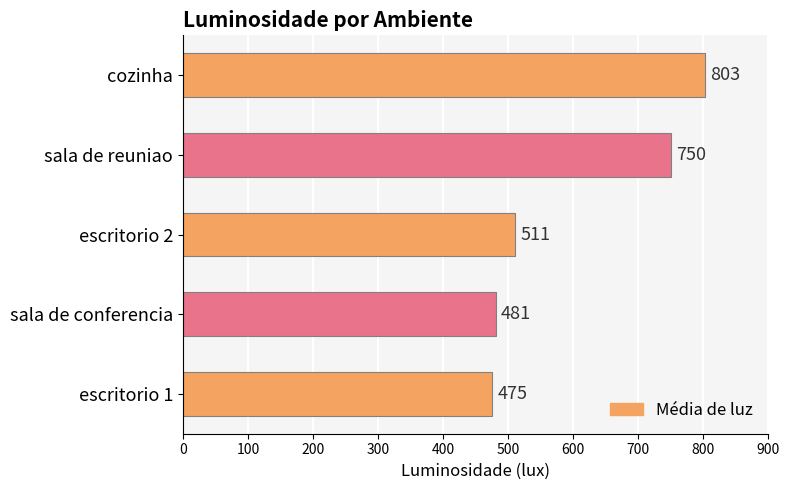

What is the change in value from cozinha to sala de conferencia?

-322